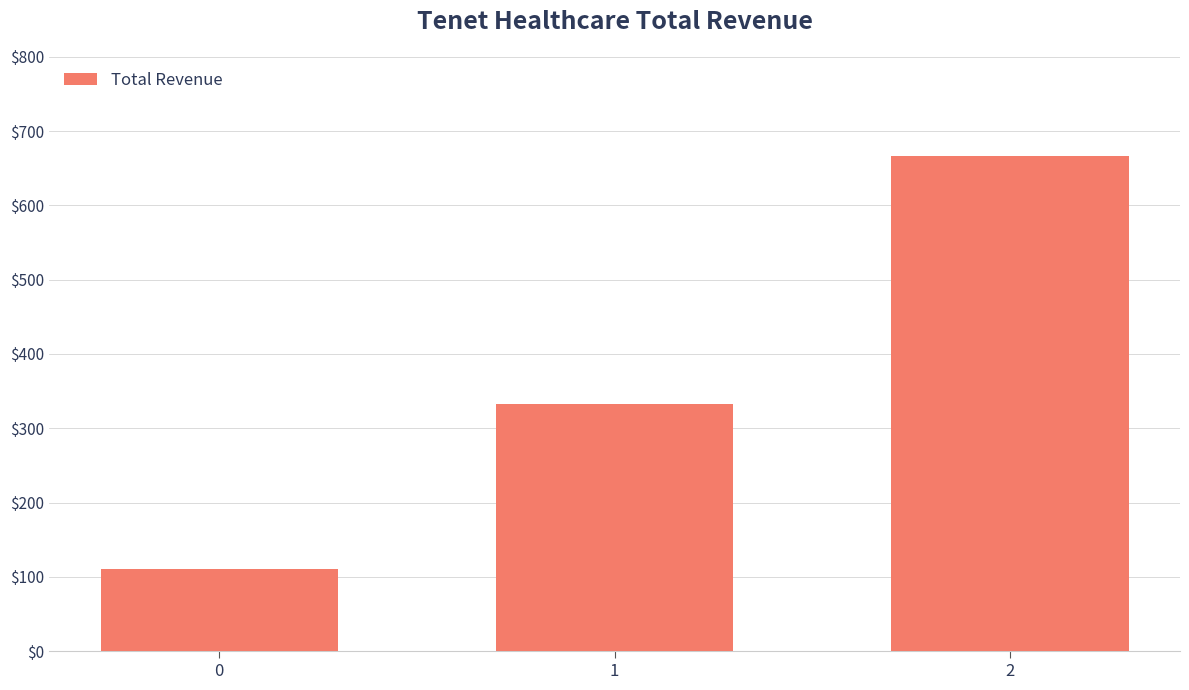

List the labels in order of value, smallest first.

0, 1, 2